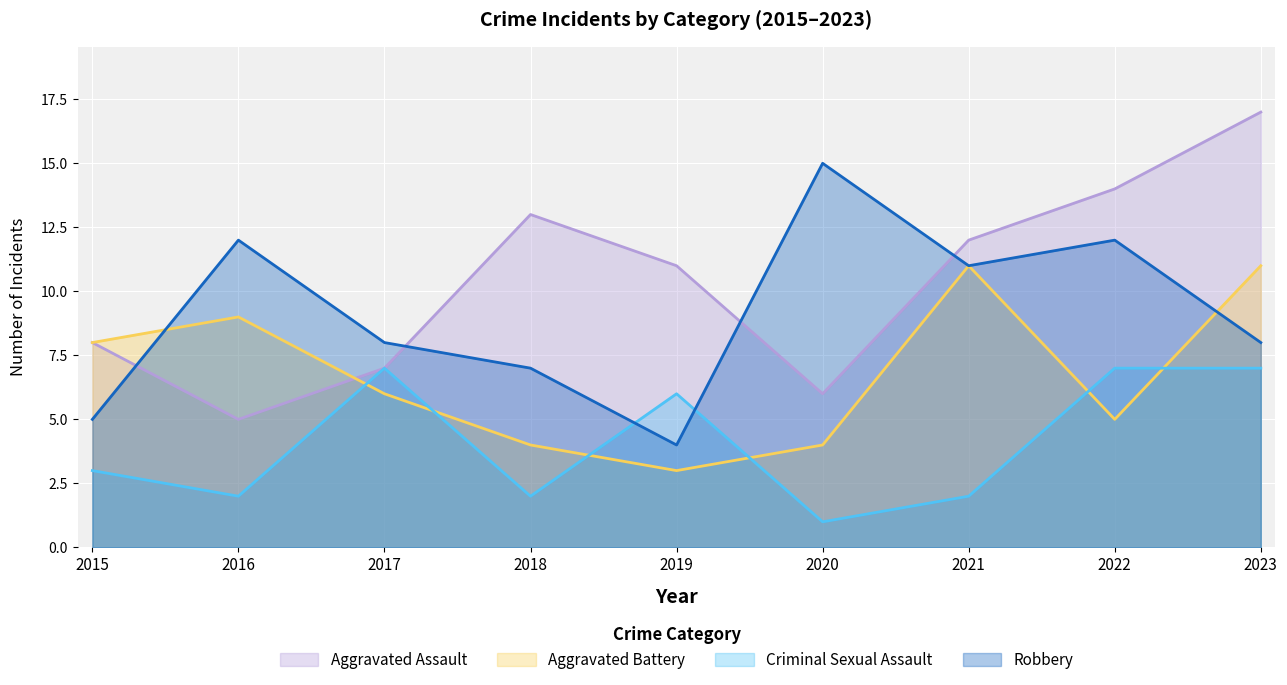

What is the value of the Robbery point at the 1st from the left?

5